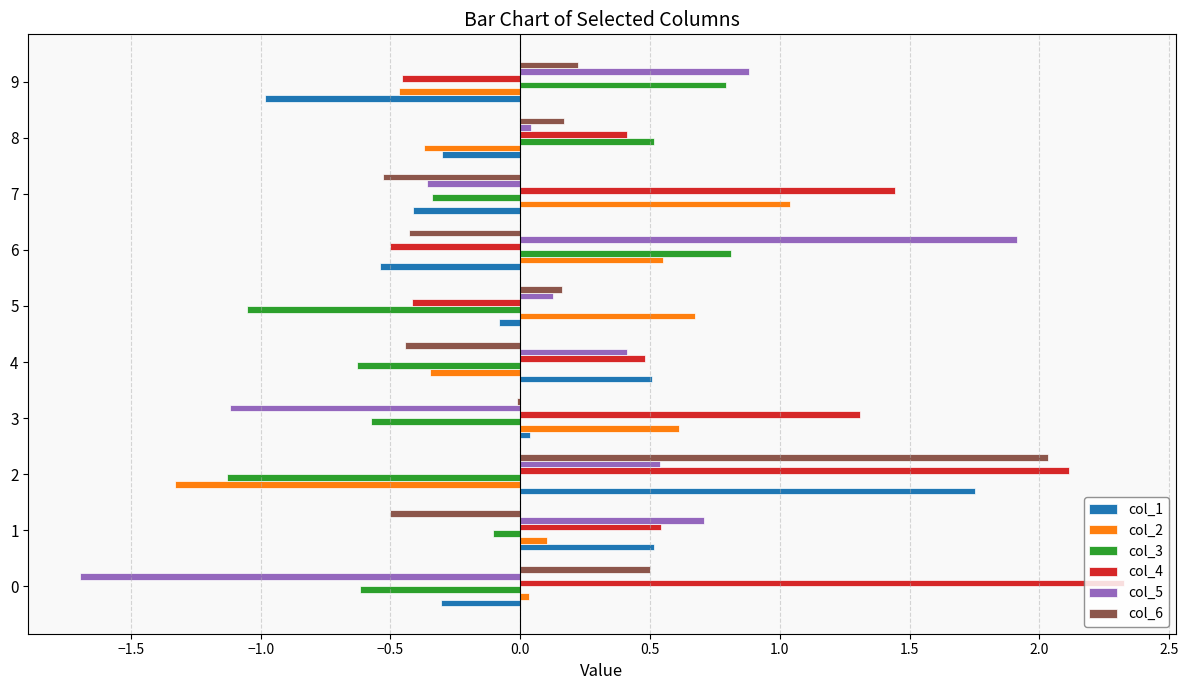

Between 1 and 9, which series saw the biggest shift?

col_1